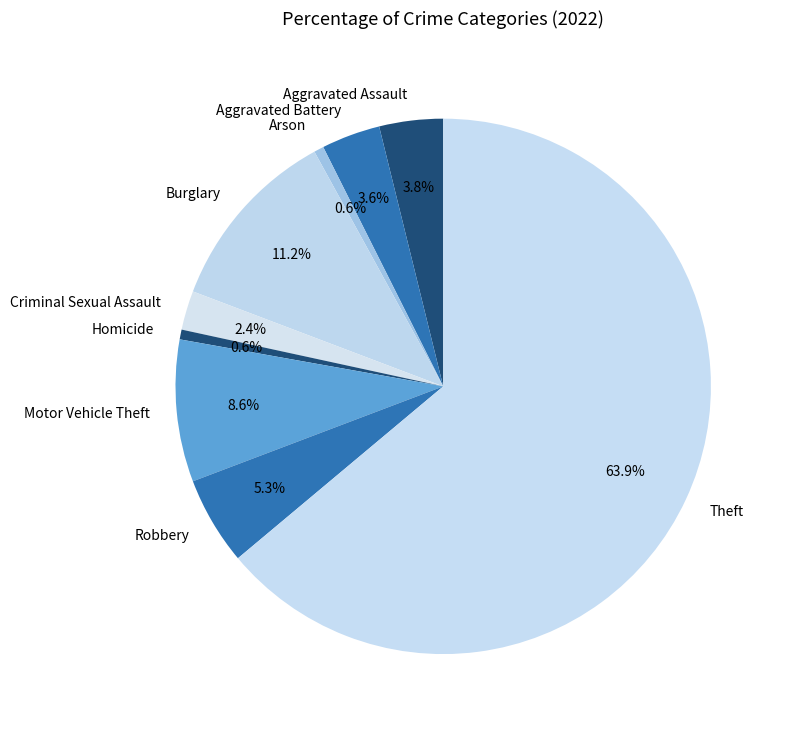

To the nearest percent, what is the combined percentage of Aggravated Assault and Robbery?

9%